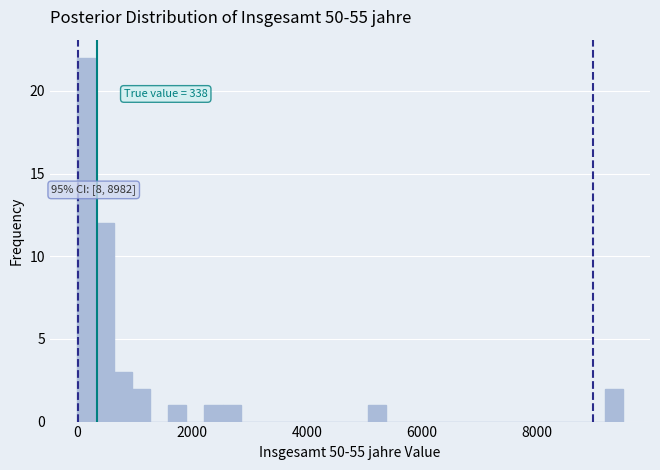

Around what value on the x-axis is the tallest bar? Give the approximate position of its centre, as read against the axis.

200